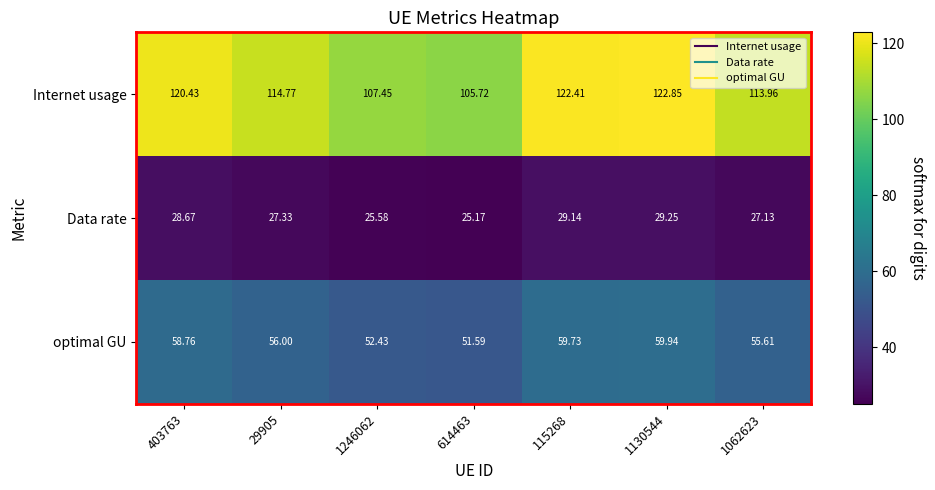

What is the difference between the highest and lowest values at 29905?

87.4